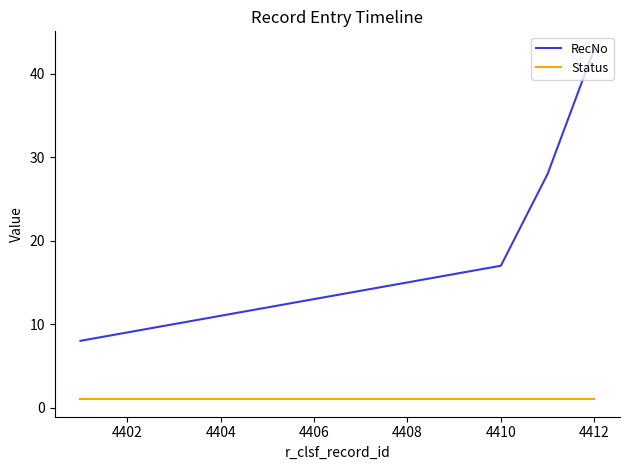

Which series has the largest total across all categories?

RecNo